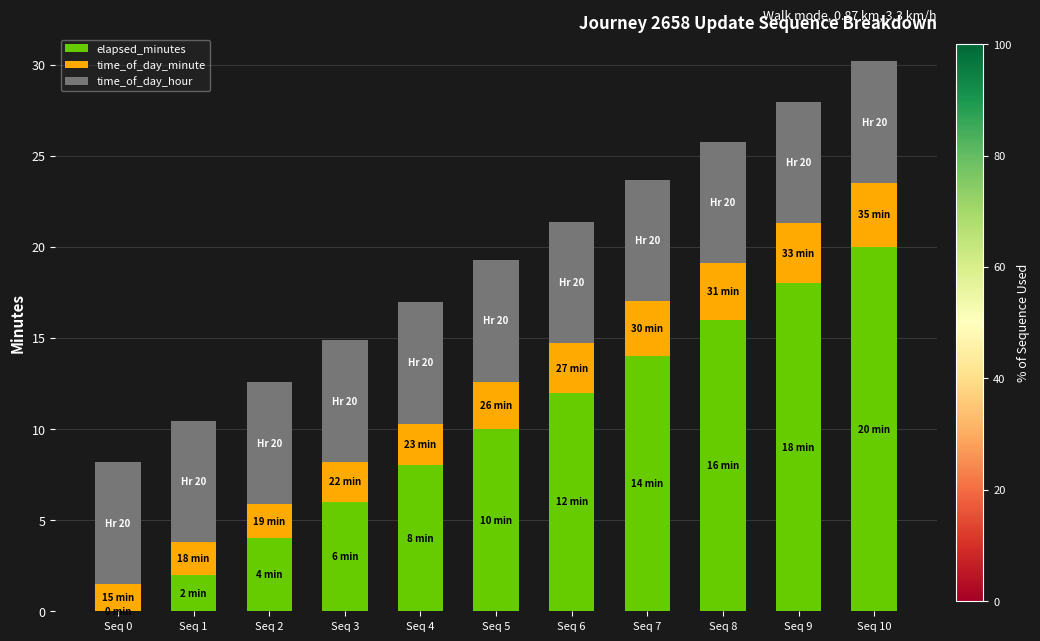

What is the total value across all series at Seq 6?

21.4